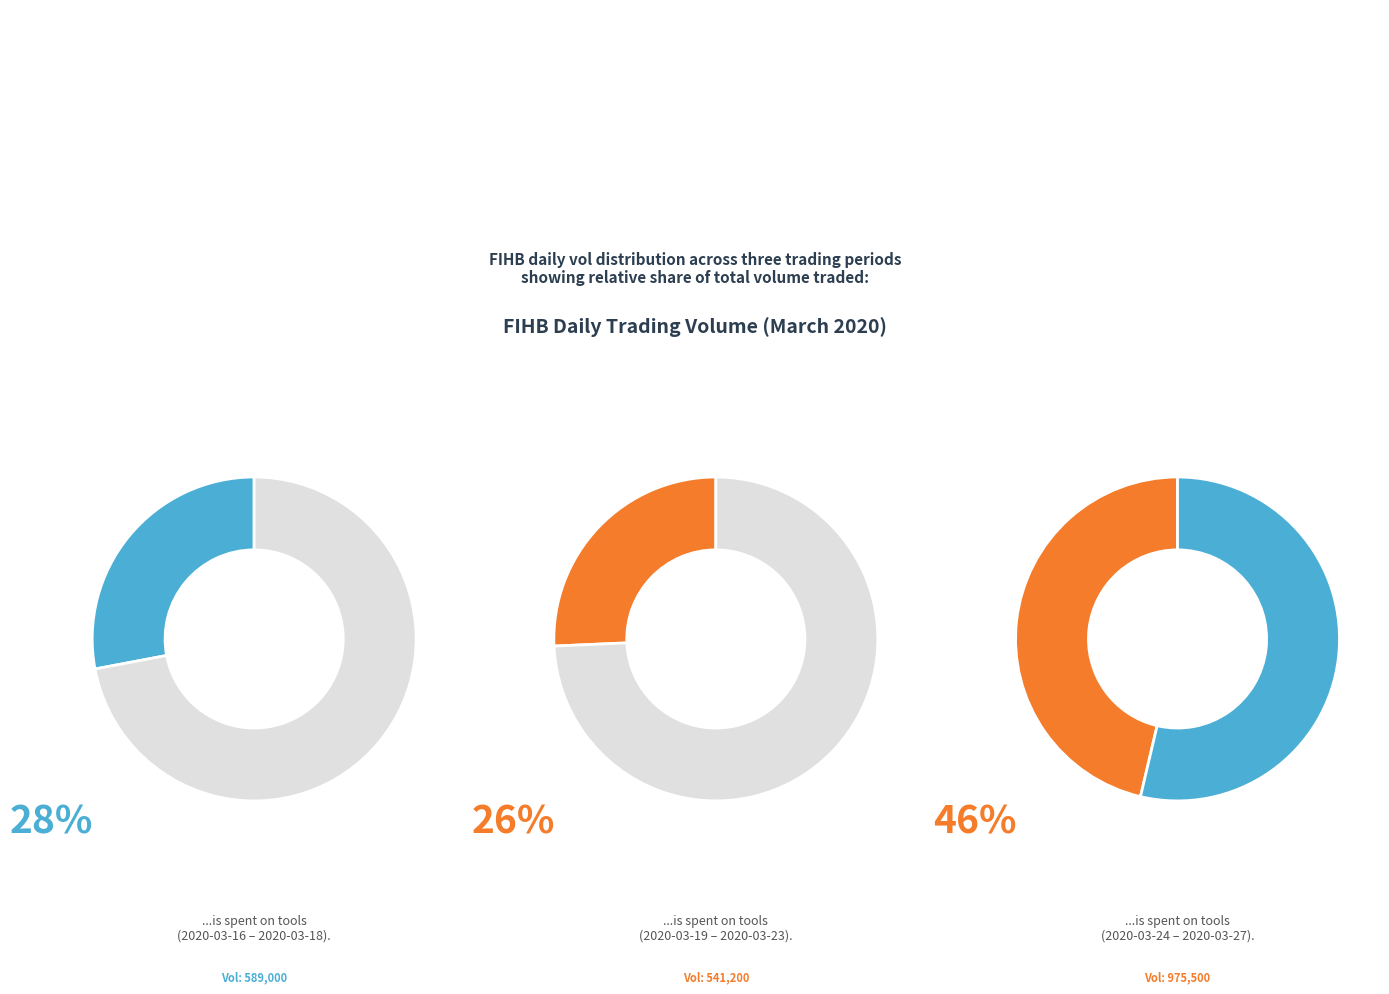

Is there any slice that represents more than half of the pie?

No